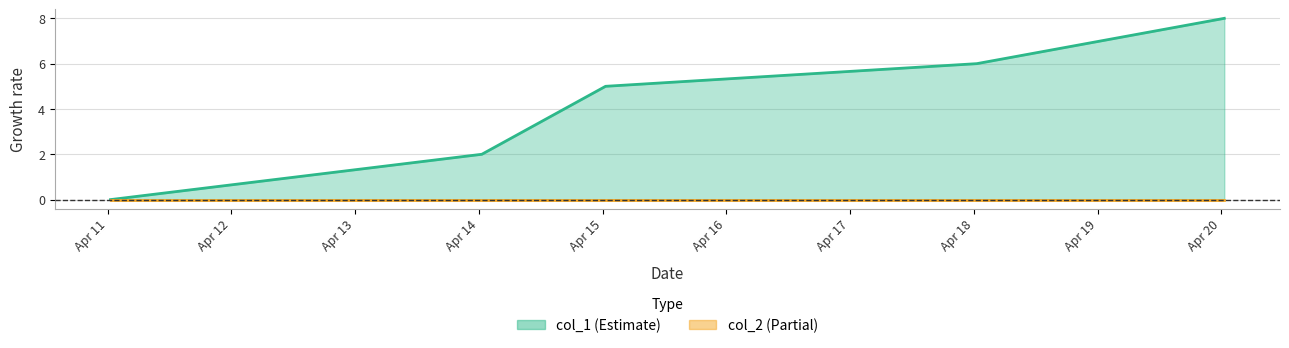

Reading left to right, what are all the values shown in this chart?

1618101168=0	1618360397=2	1618446809=5	1618706001=6	1618792391=7	1618878823=8